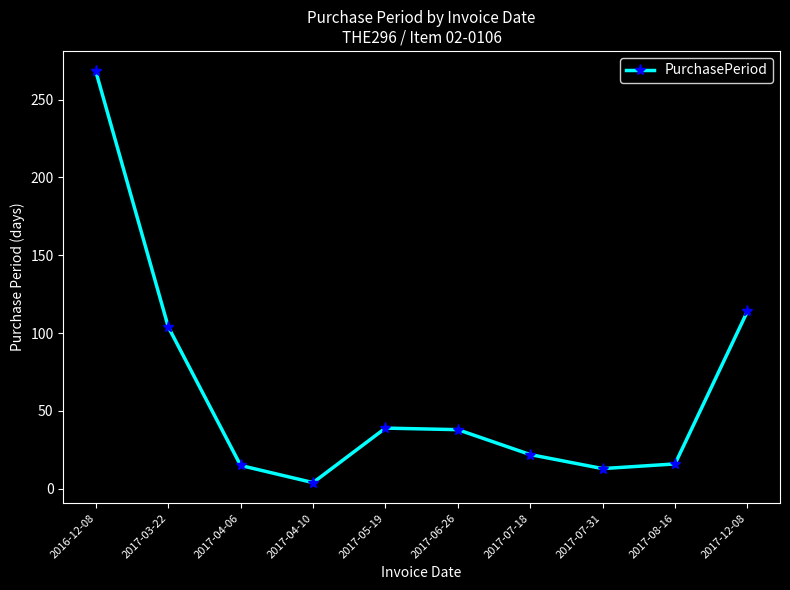

What is the change in value from 2017-04-10 to 2017-06-26?

+34